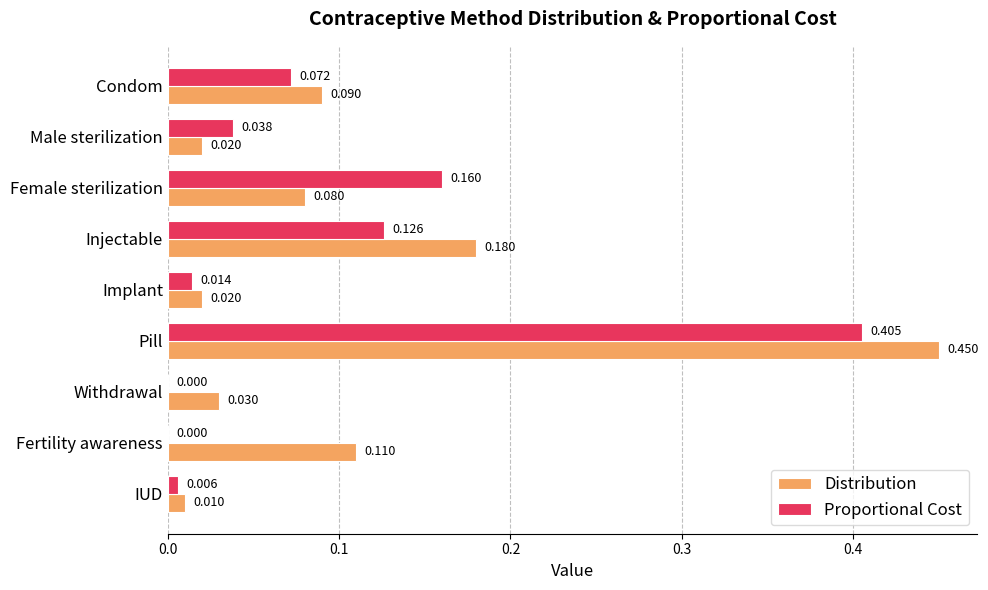

Which category has the highest value across all series?

Pill